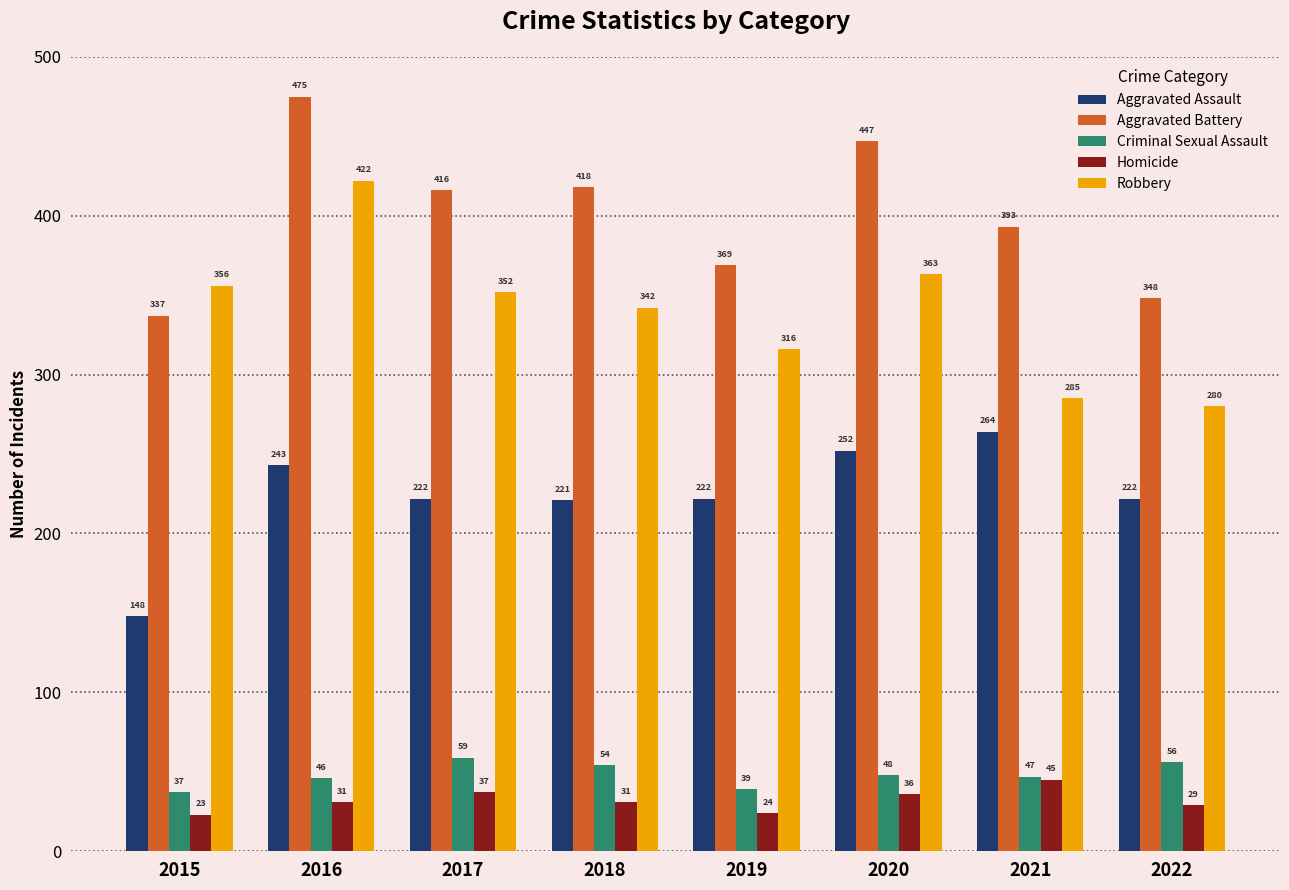

How many categories are shown in the chart?

8